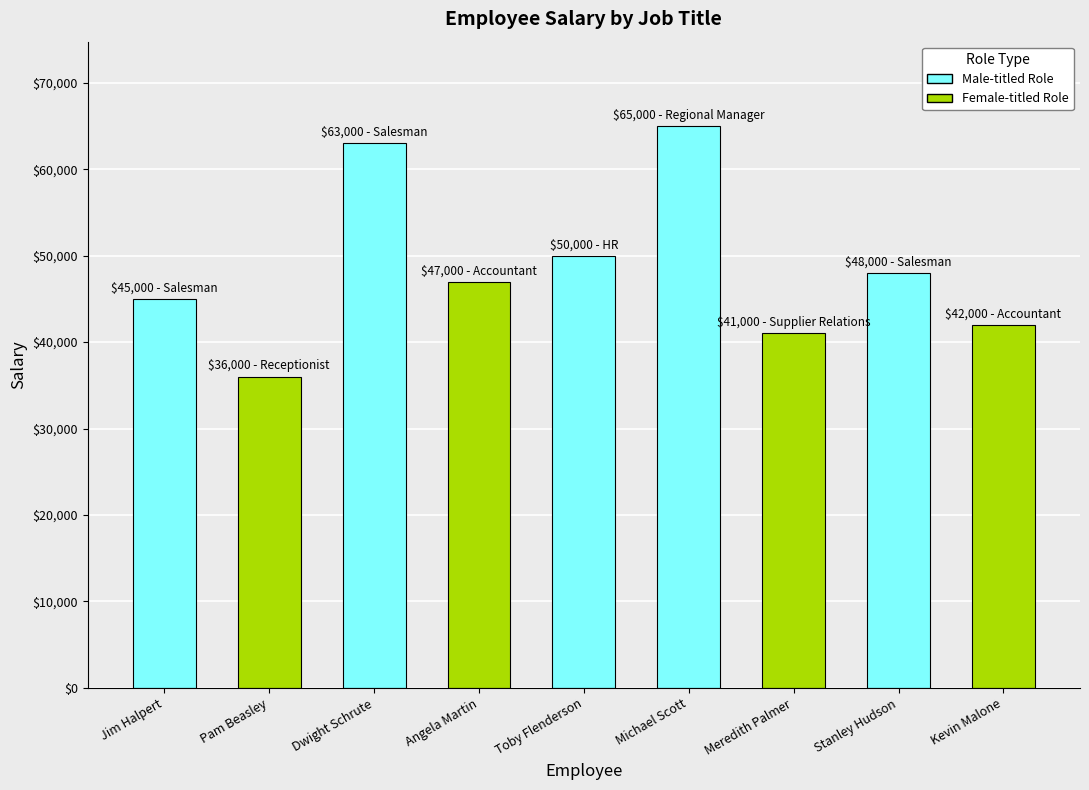

Reading right to left, extract all data points from this chart.

Kevin Malone=42000	Stanley Hudson=48000	Meredith Palmer=41000	Michael Scott=65000	Toby Flenderson=50000	Angela Martin=47000	Dwight Schrute=63000	Pam Beasley=36000	Jim Halpert=45000